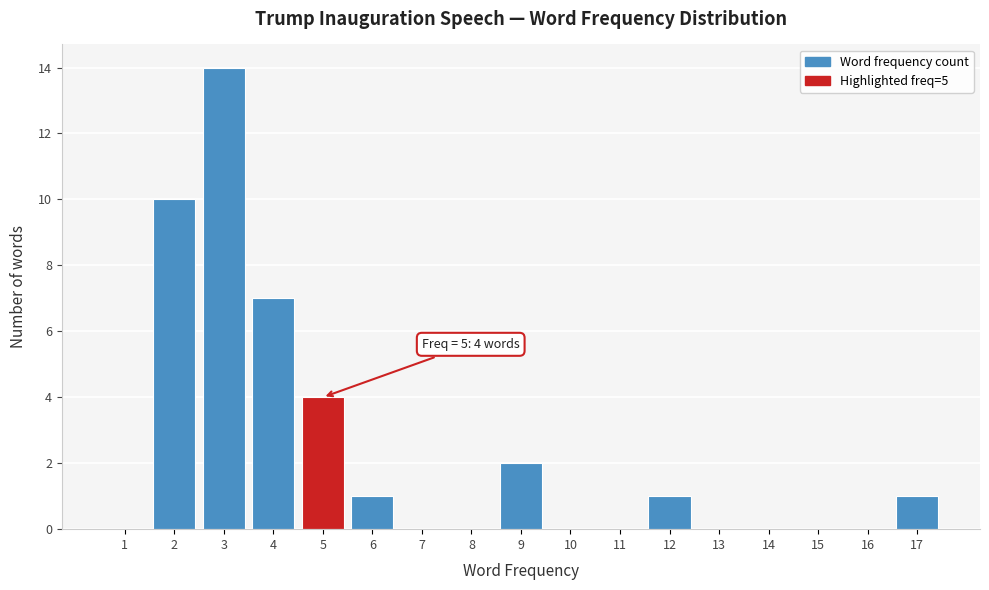

Reading left to right, transcribe all the data shown in this chart.

1=0	2=10	3=14	4=7	5=4	6=1	7=0	8=0	9=2	10=0	11=0	12=1	13=0	14=0	15=0	16=0	17=1